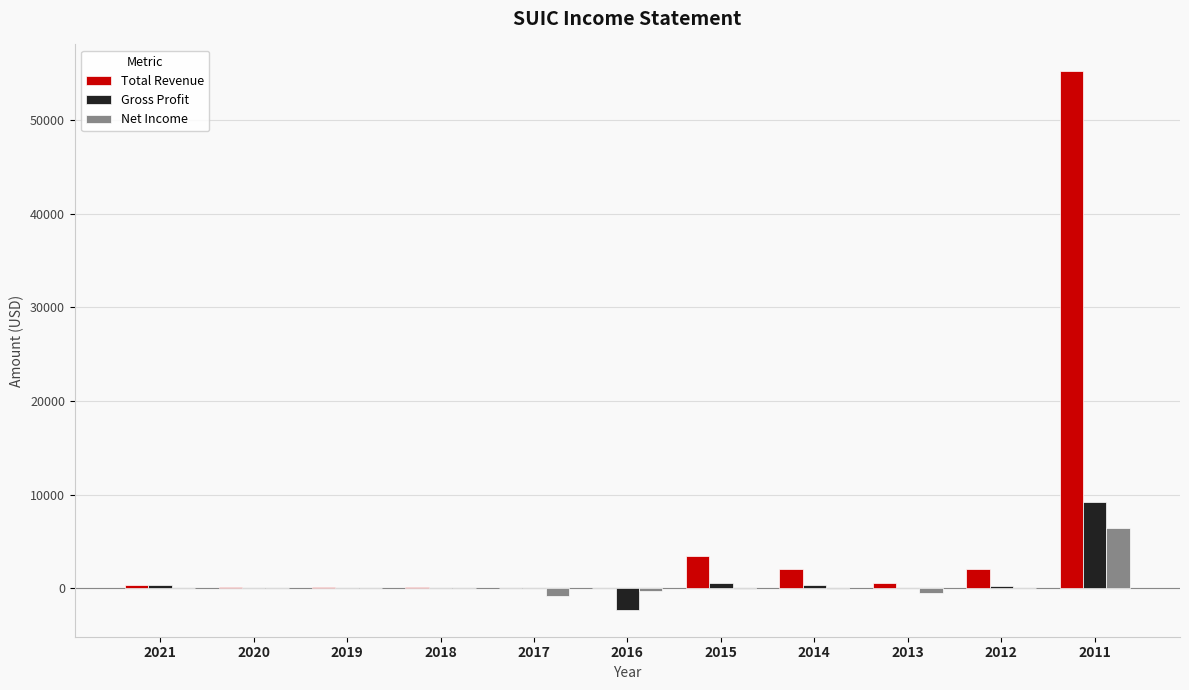

At which category does the chart reach its peak across all series?

2011